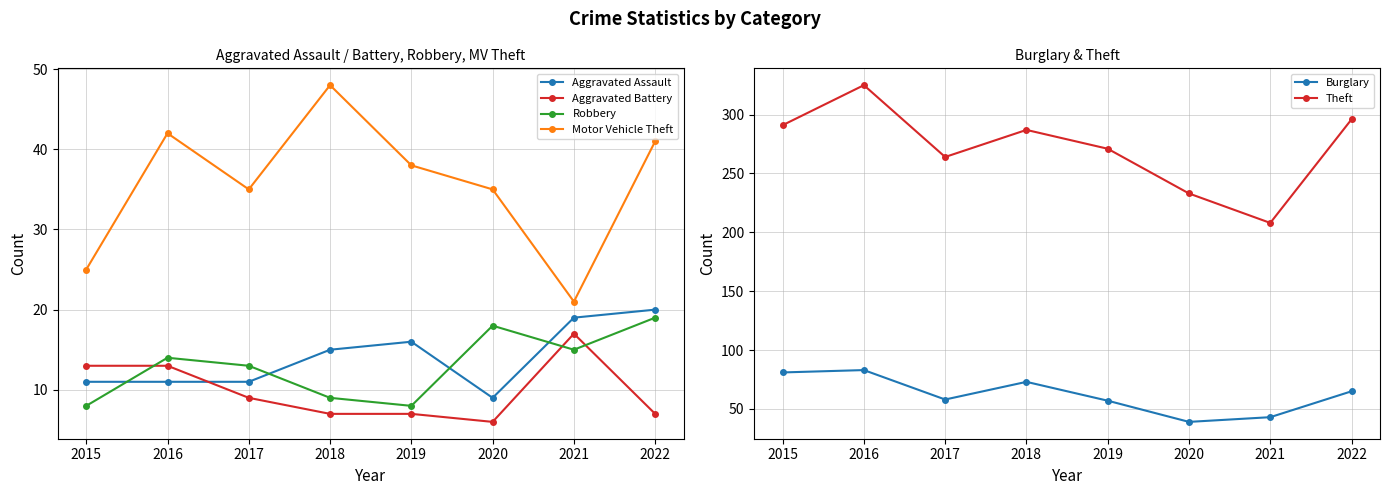

Which label corresponds to the smallest value in the chart?

2020